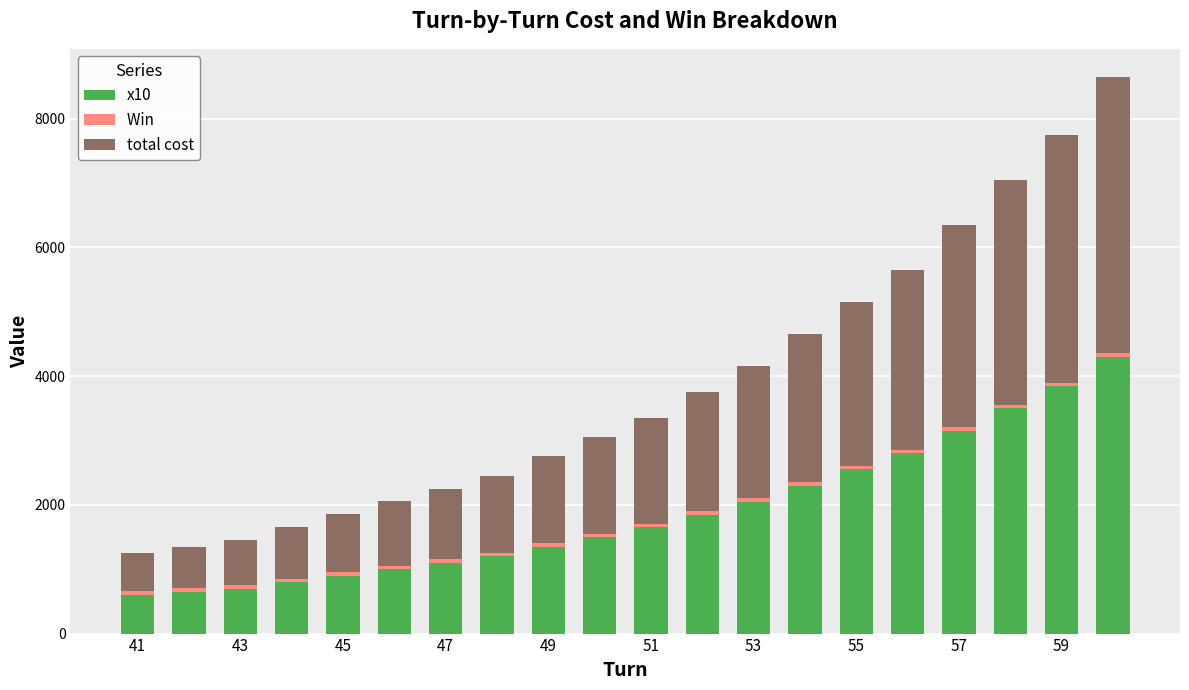

Does the chart contain stacked bars?

Yes